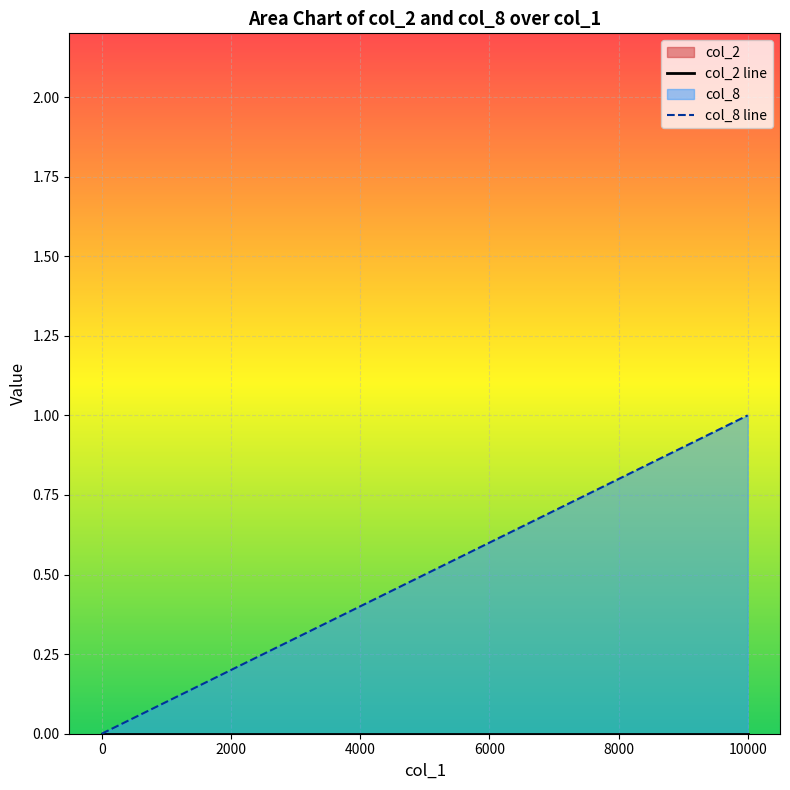

Is it true that col_8 line equals 0 at 0?

True